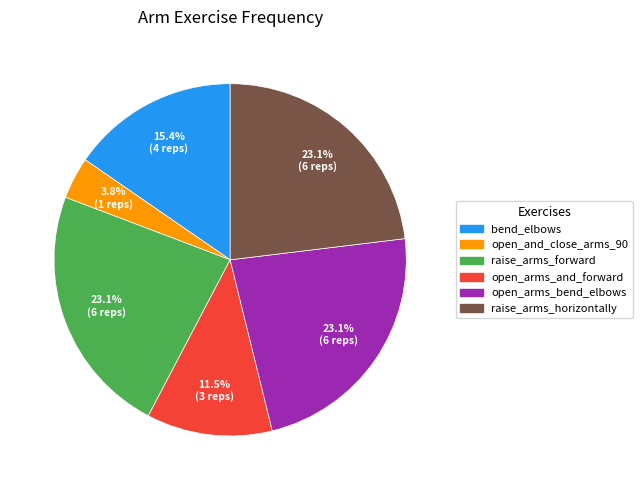

How many slices are in this pie chart?

6